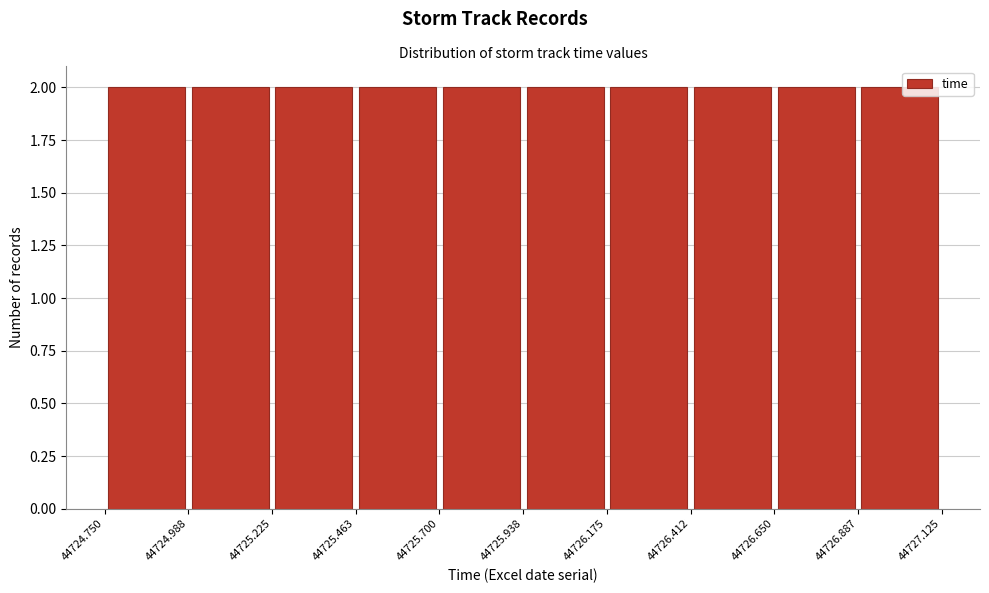

How tall is the bar that spans 44725.700 to 44725.938 on the x-axis? The values are not printed on the chart, so give them approximately, as read against the axis.

2